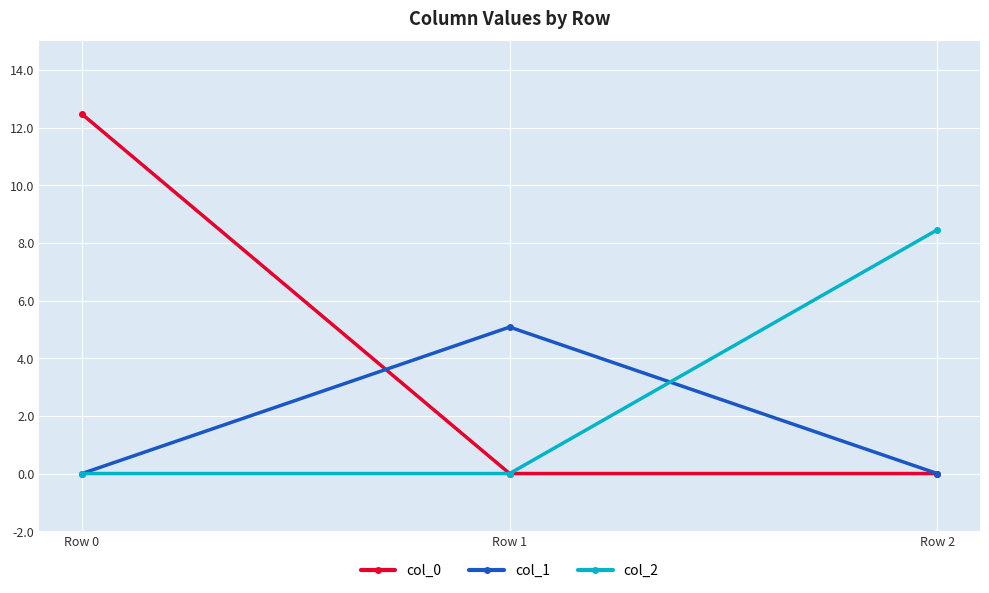

At which category is the sum across all series the highest?

Row 0